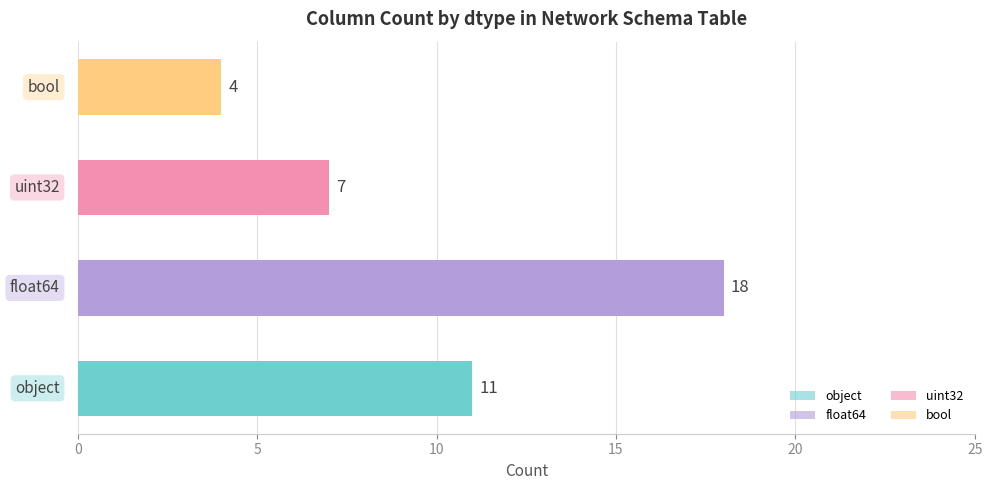

Reading bottom to top, what are all the values shown in this chart?

11	18	7	4